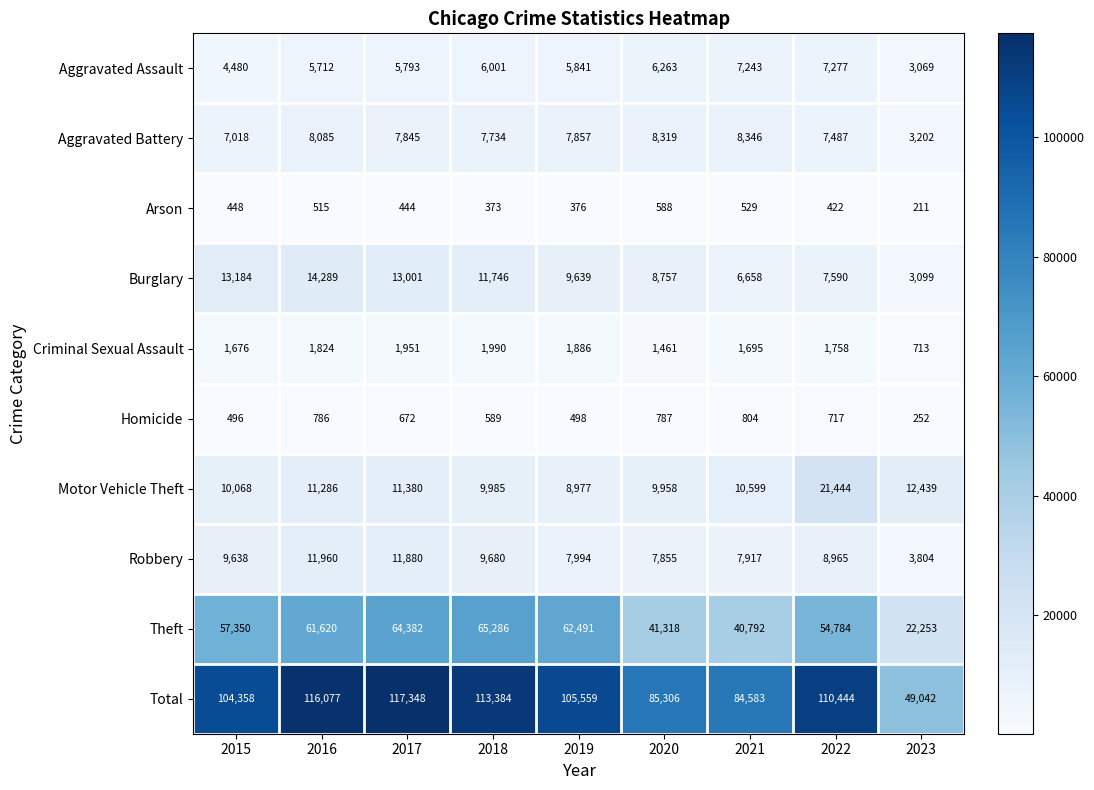

The Motor Vehicle Theft series shows 13410 at 2015. True or false?

False